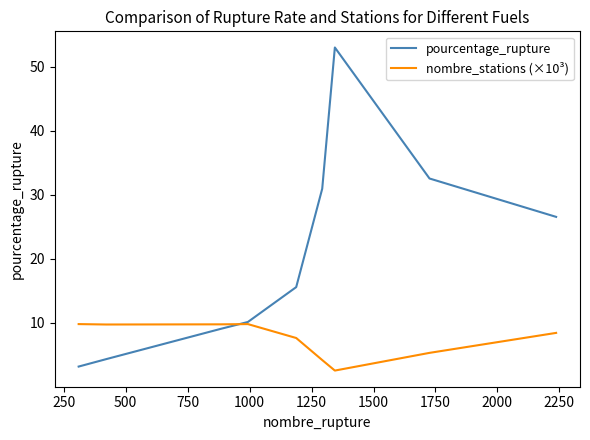

What is the greatest value displayed?

53.0